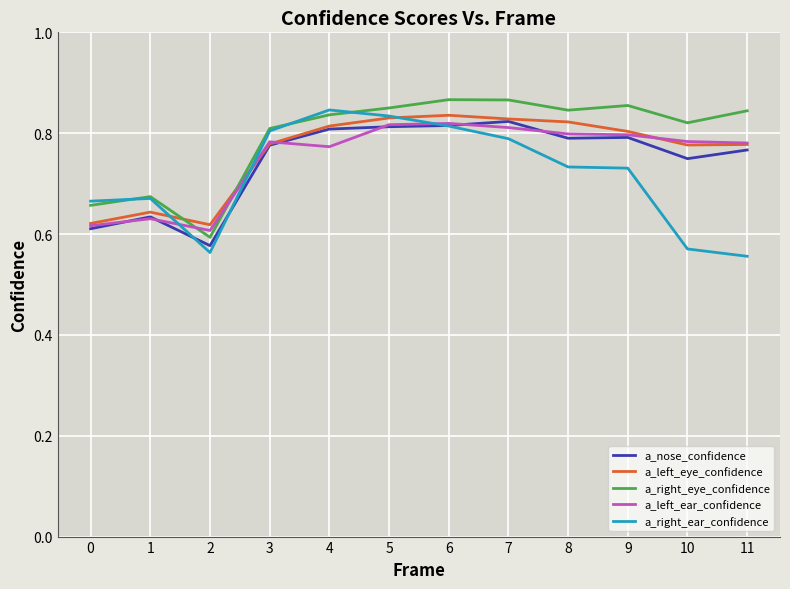

What is the spread (max minus min) of values at 11?

0.3